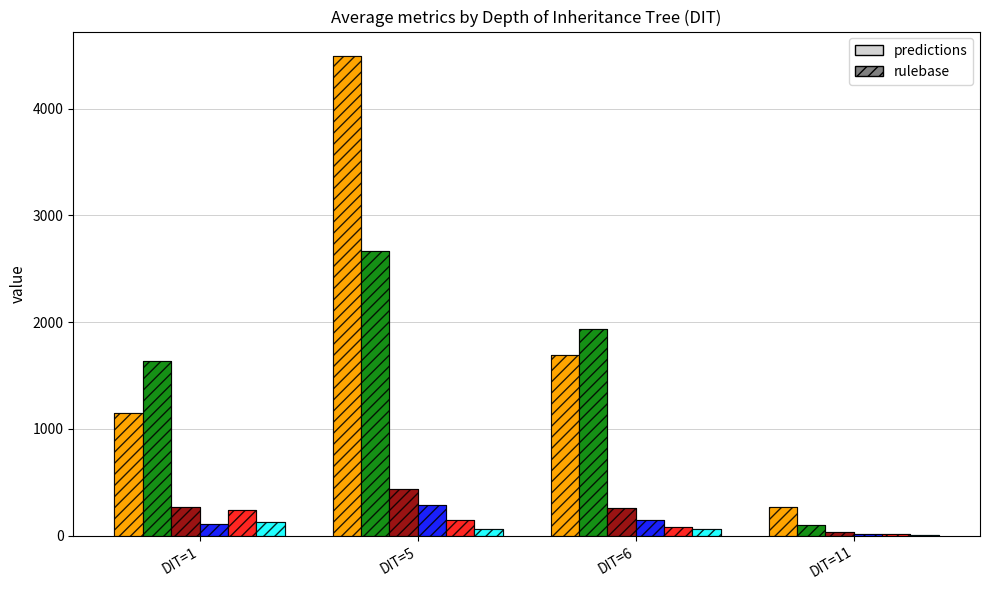

Where is loc nearest to the value 2384?

DIT=6